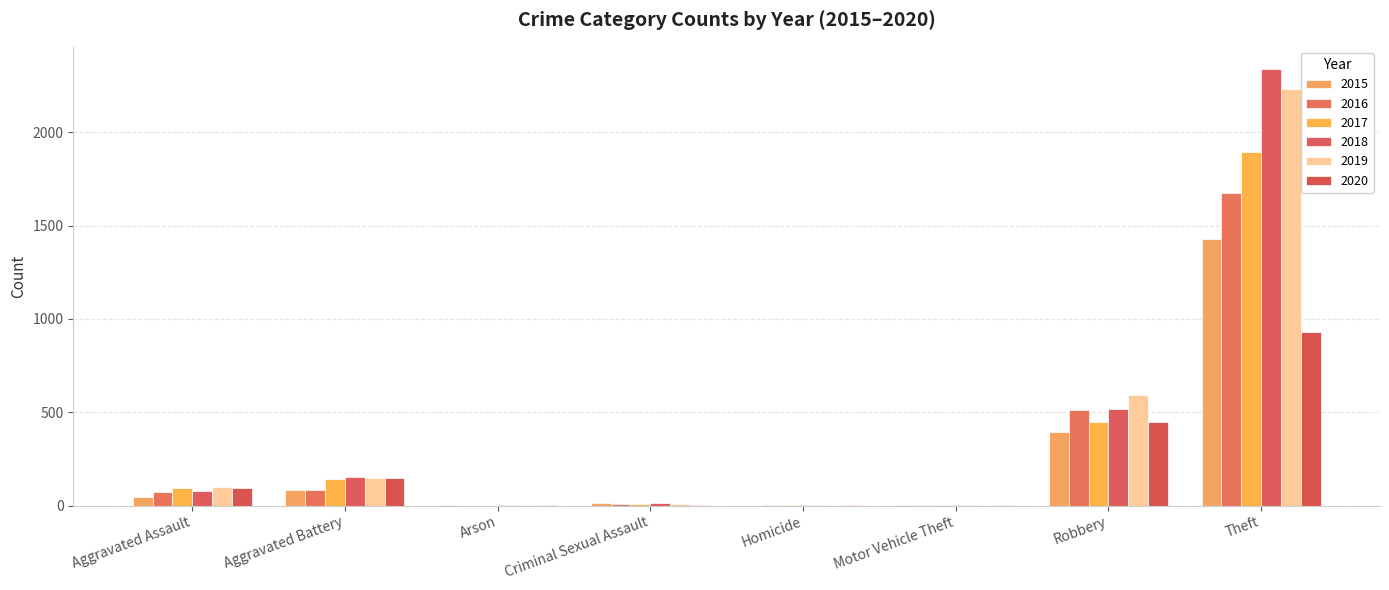

Between Aggravated Assault and Criminal Sexual Assault, which is larger?

Aggravated Assault